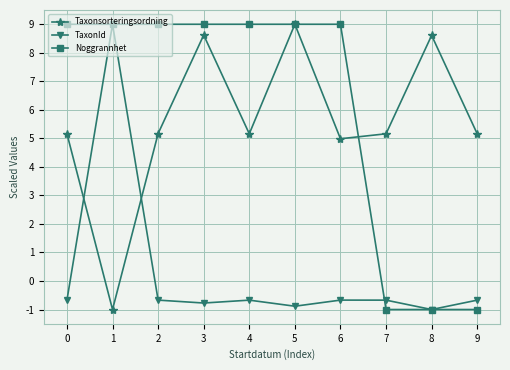

What is the total value across all series at 0?

13.5